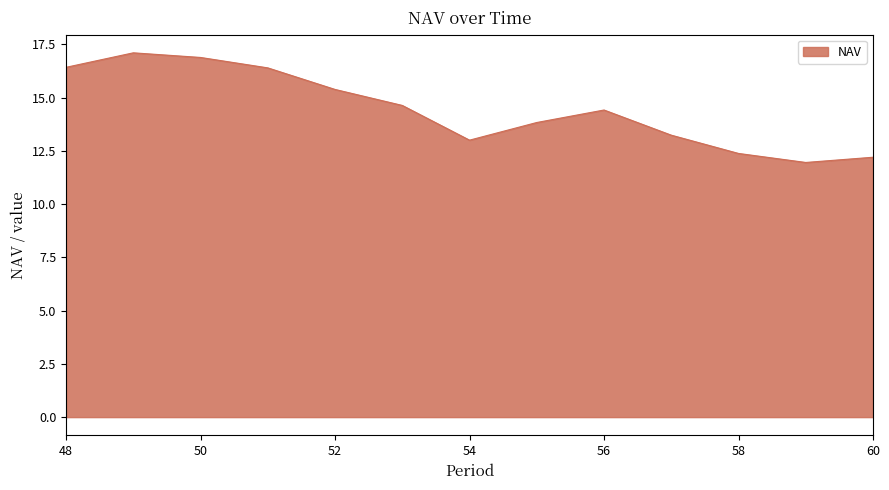

What is the maximum value shown in the chart?

17.1